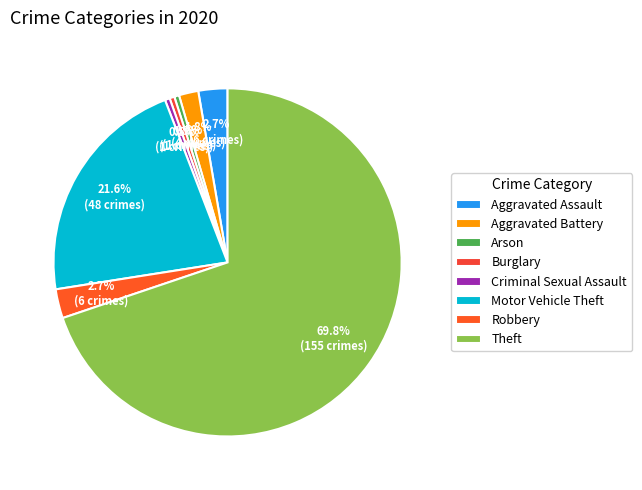

Which slice is the smallest?

Arson